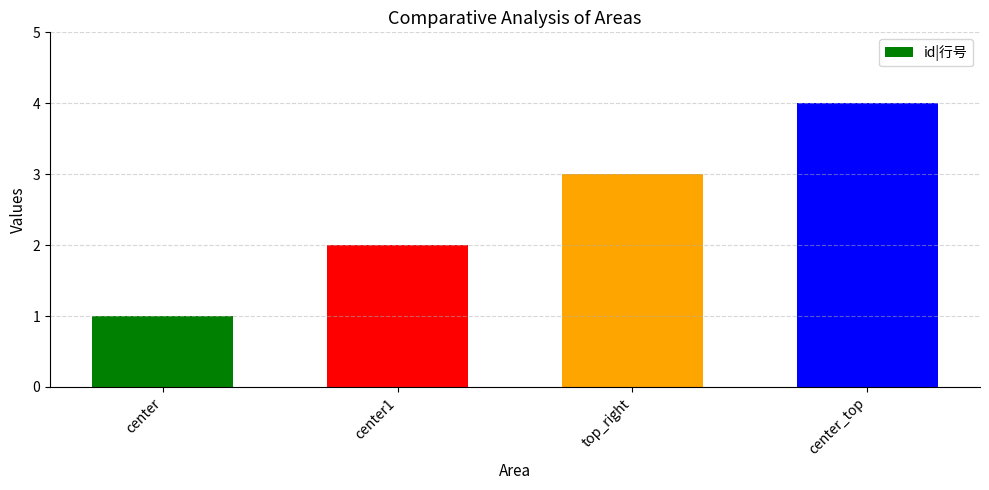

Which category has the highest value across all series?

center_top